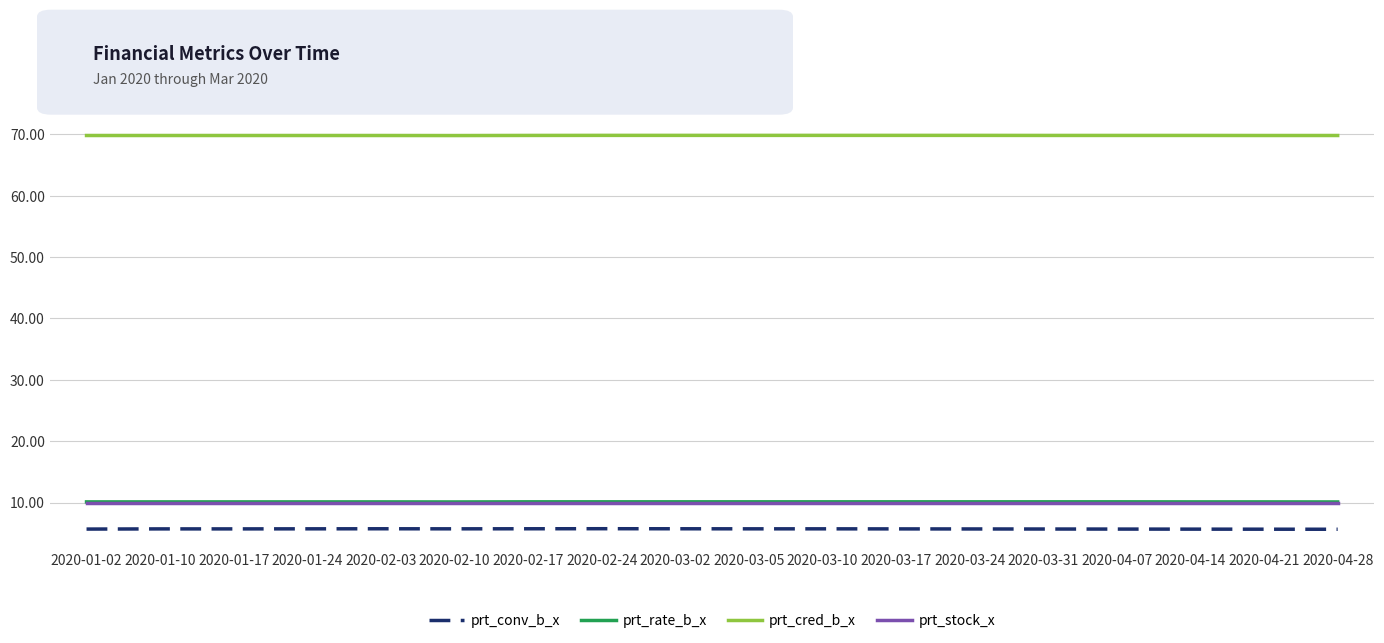

True or false: prt_rate_b_x and prt_conv_b_x cross at least once.

False